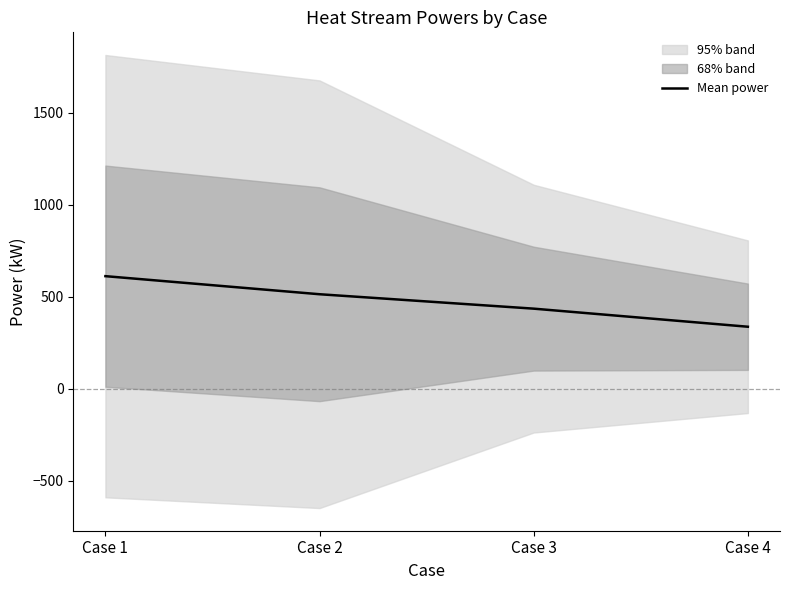

The value at Case 3 is 434.6. True or false?

True